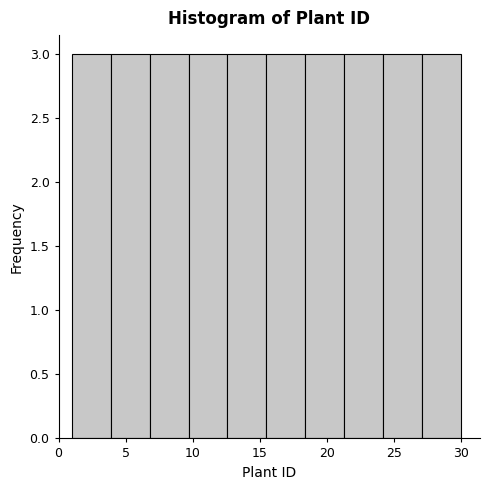

How tall is the bar that spans 3.9 to 6.8 on the x-axis? Neither the bar edges nor the heights are printed on the chart, so give them approximately, as read against the axes.

3